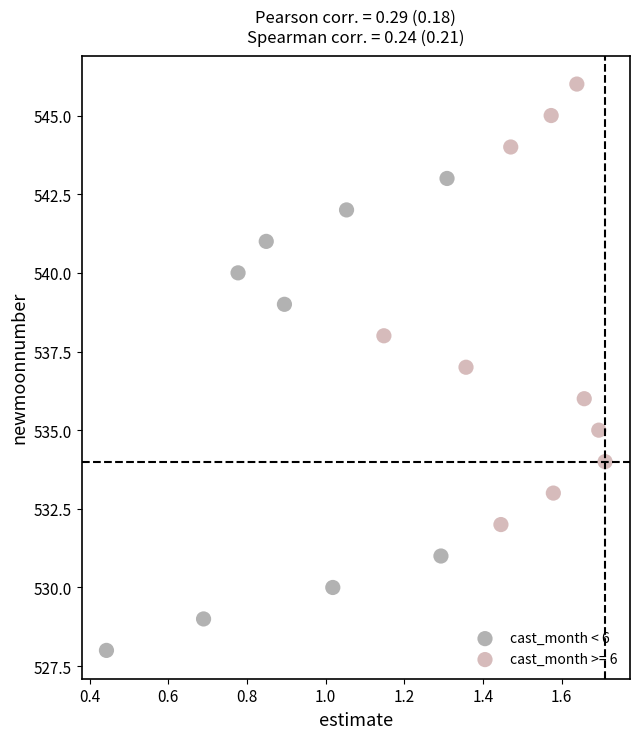

Which series has the largest Y range (max minus min)?

cast_month < 6